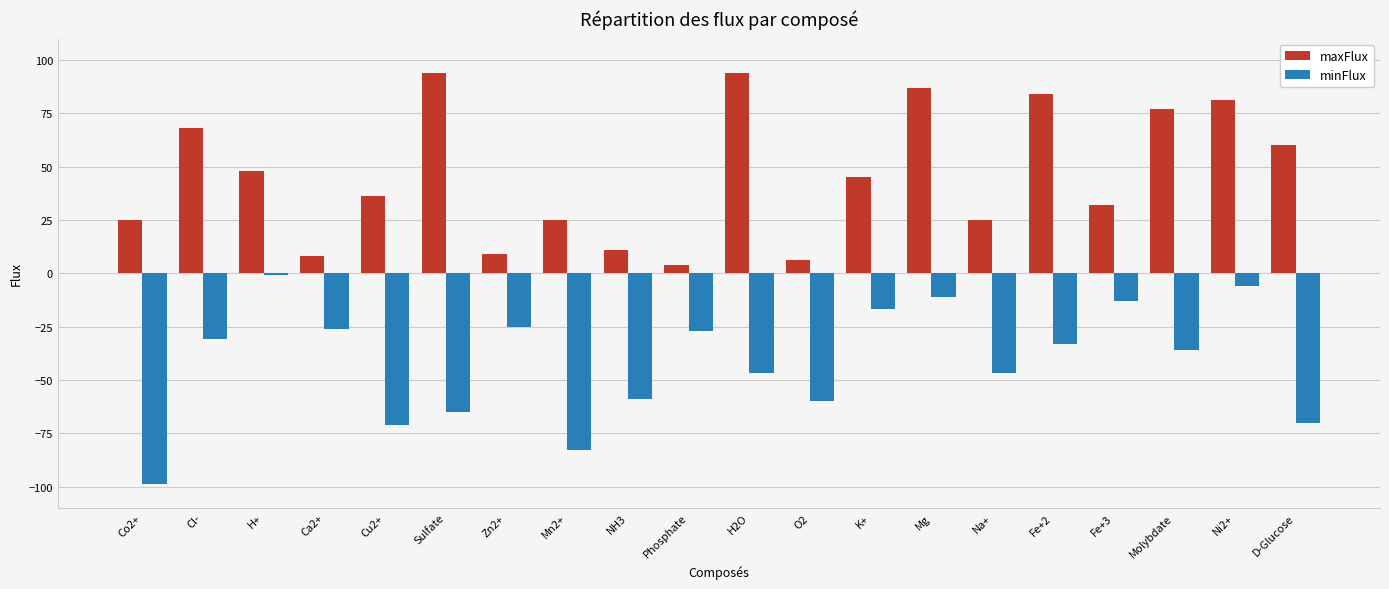

Which series has the largest total across all categories?

maxFlux